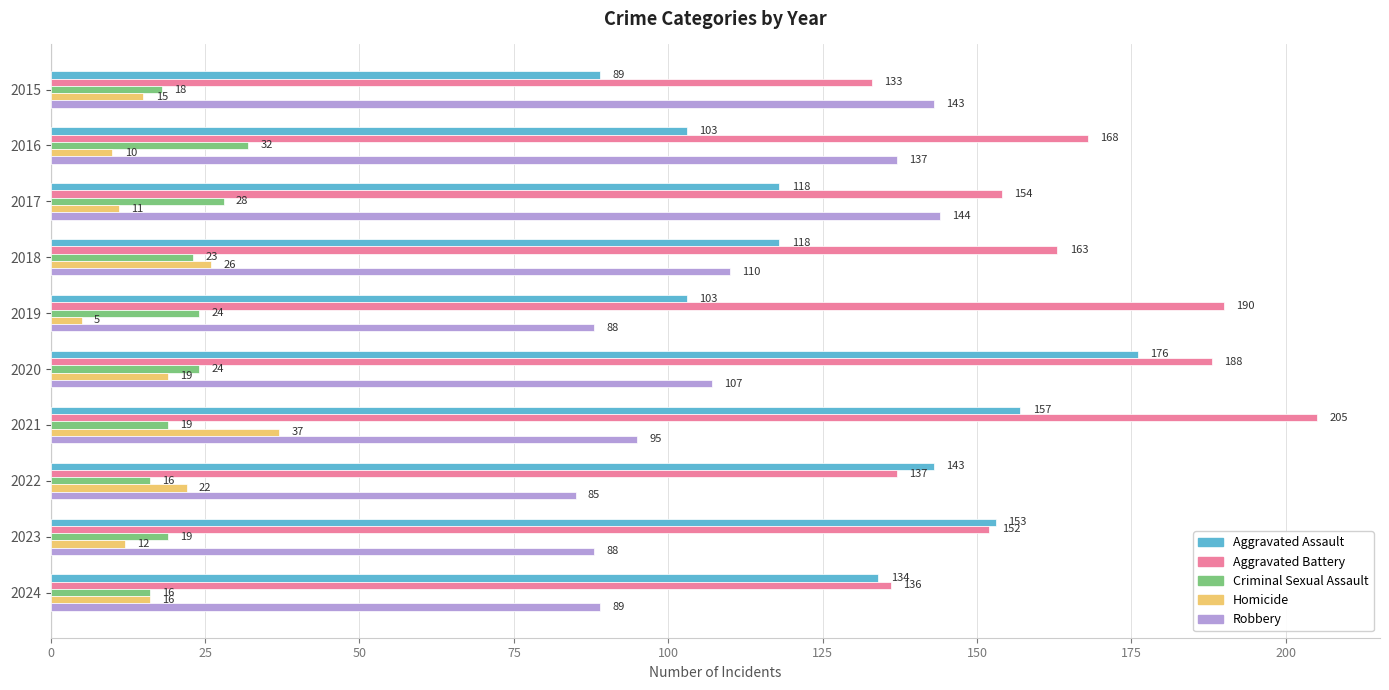

Is the value of Criminal Sexual Assault at 2017 greater than the value of Homicide at 2024?

Yes